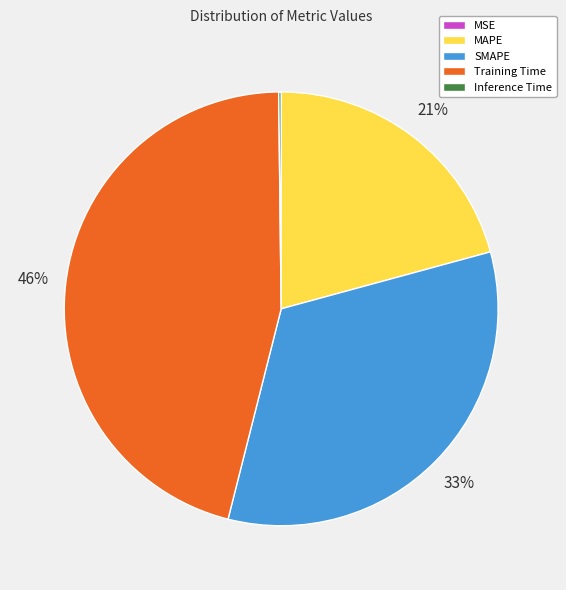

Is there any slice that represents more than half of the pie?

No